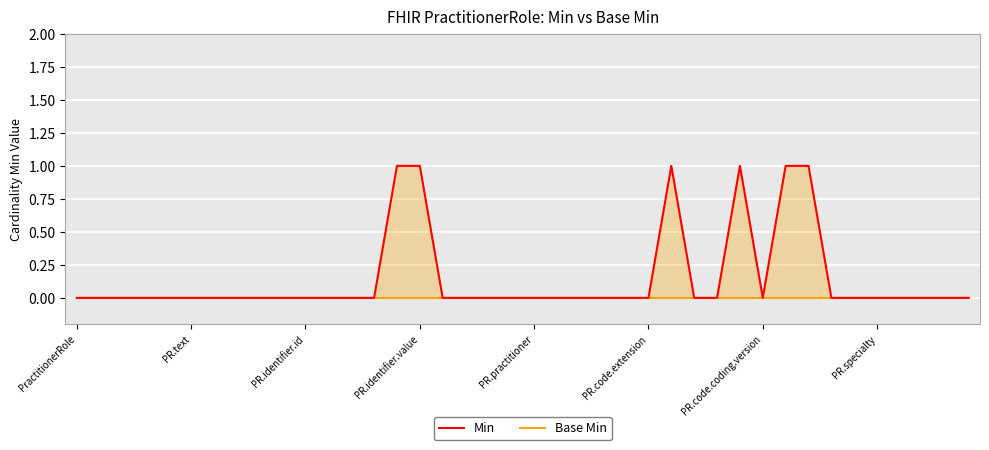

The Base Min series shows 0 at 26. True or false?

True